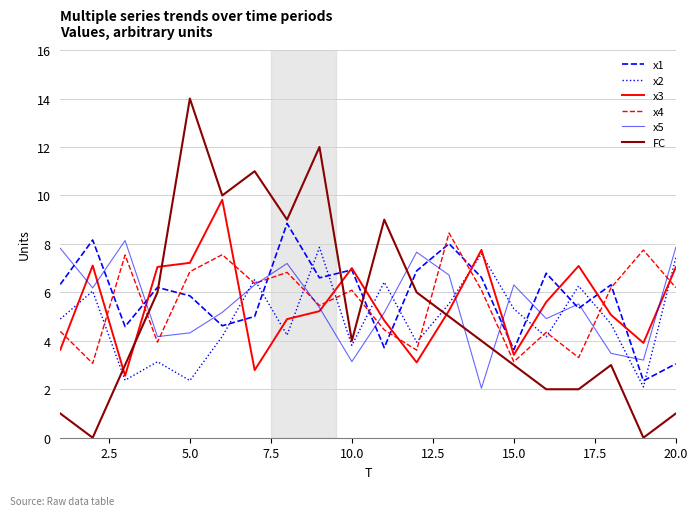

Which series has the largest range (max minus min)?

FC